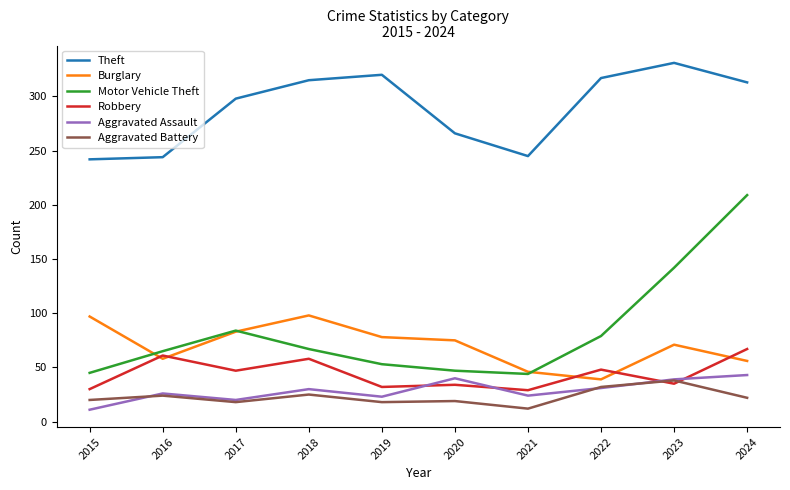

What is the average value of the Aggravated Battery series?

23